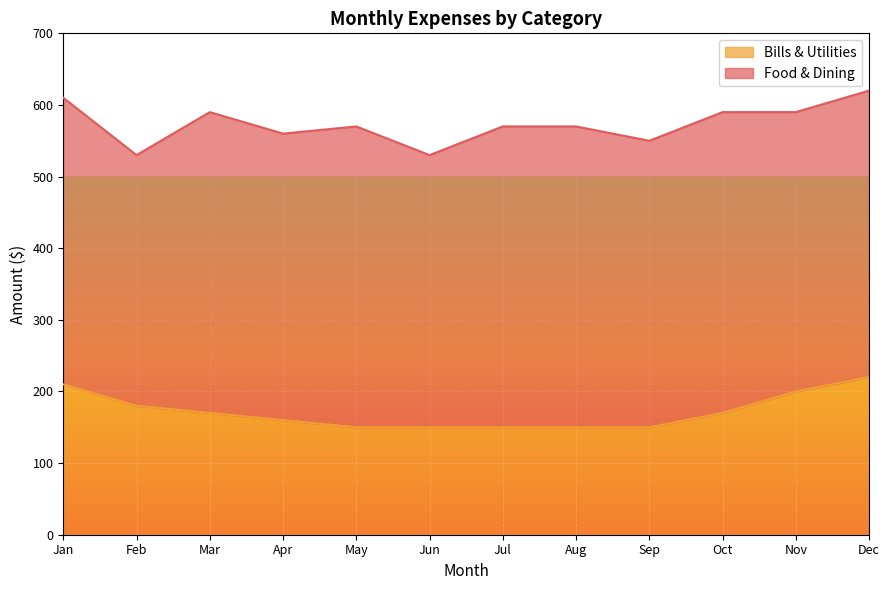

Count the values in the range 150 to 200.

10